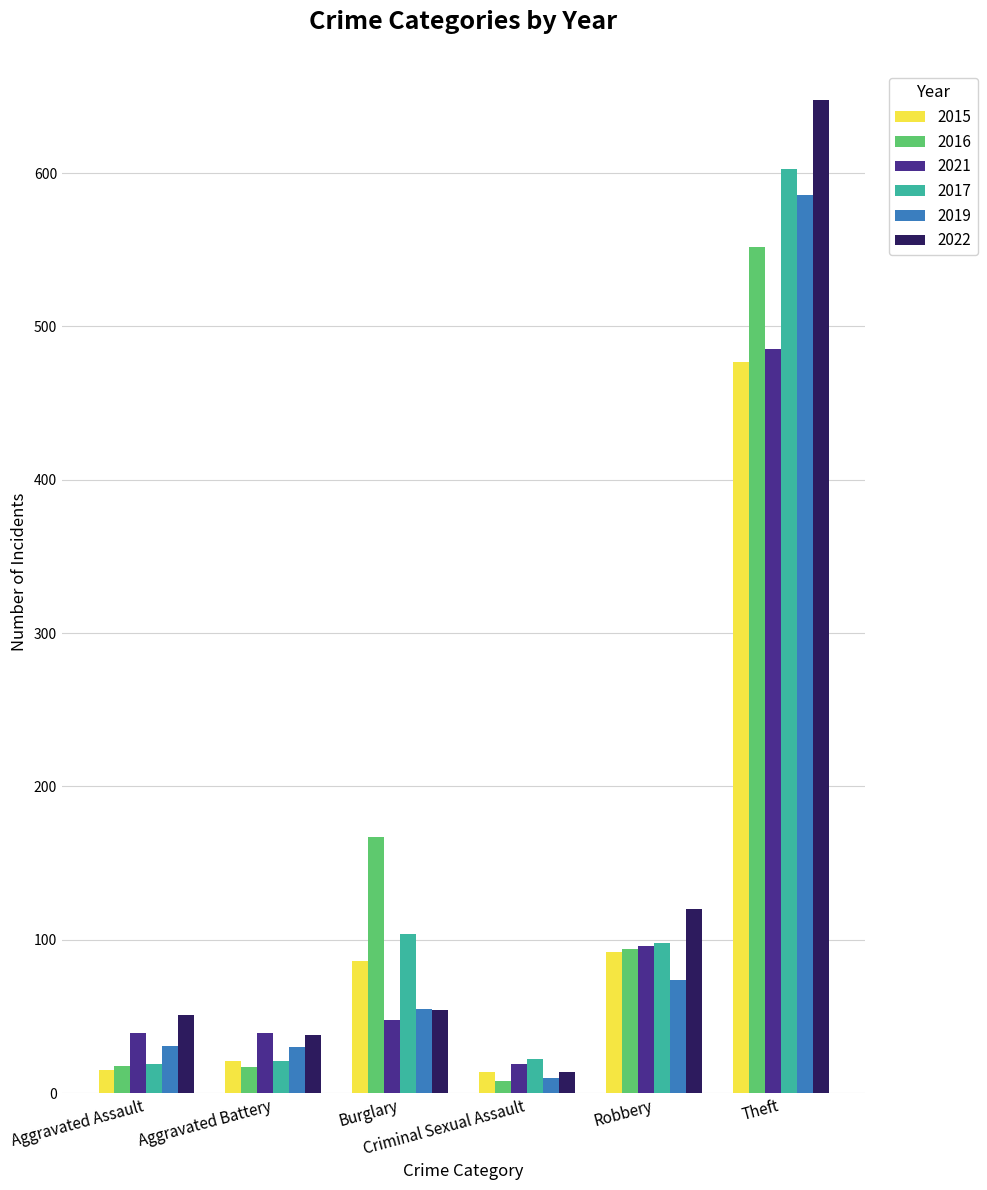

What is the average value of the 2019 series?

131